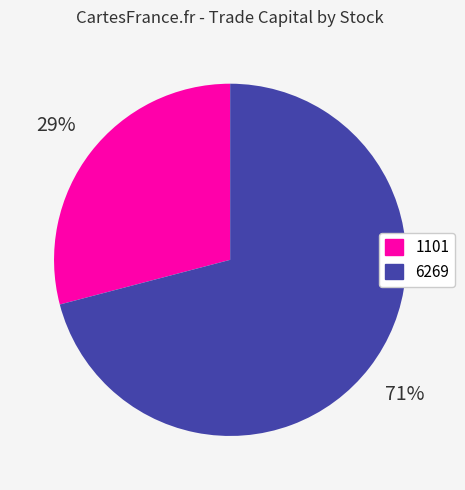

What is the largest slice in the pie chart?

6269